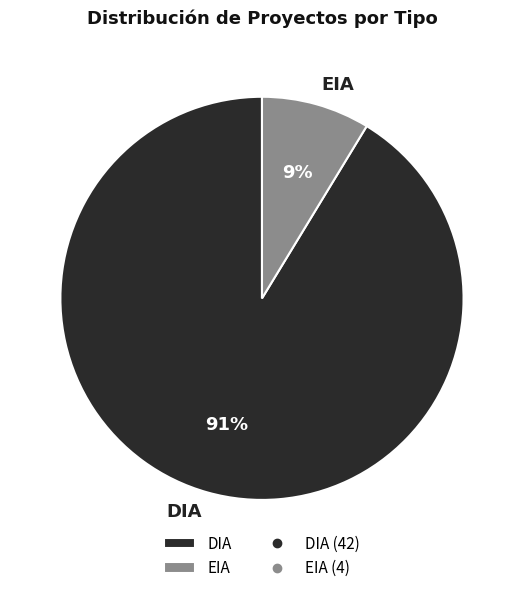

How many segments does this pie chart have?

2